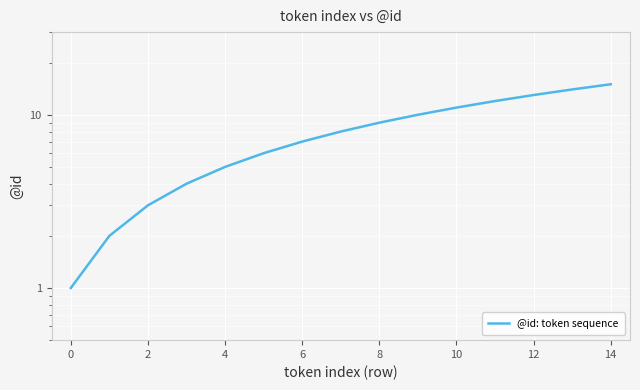

True or false: there are more than 0 points higher than both neighbors.

False